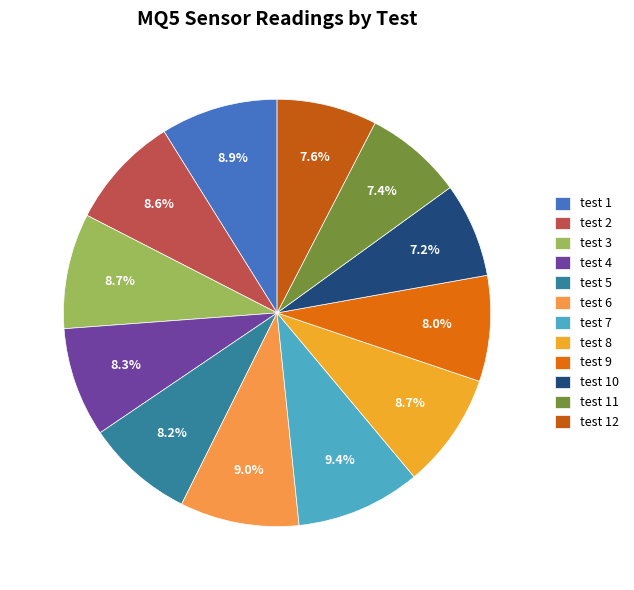

What is the smallest slice in the pie chart?

test 10